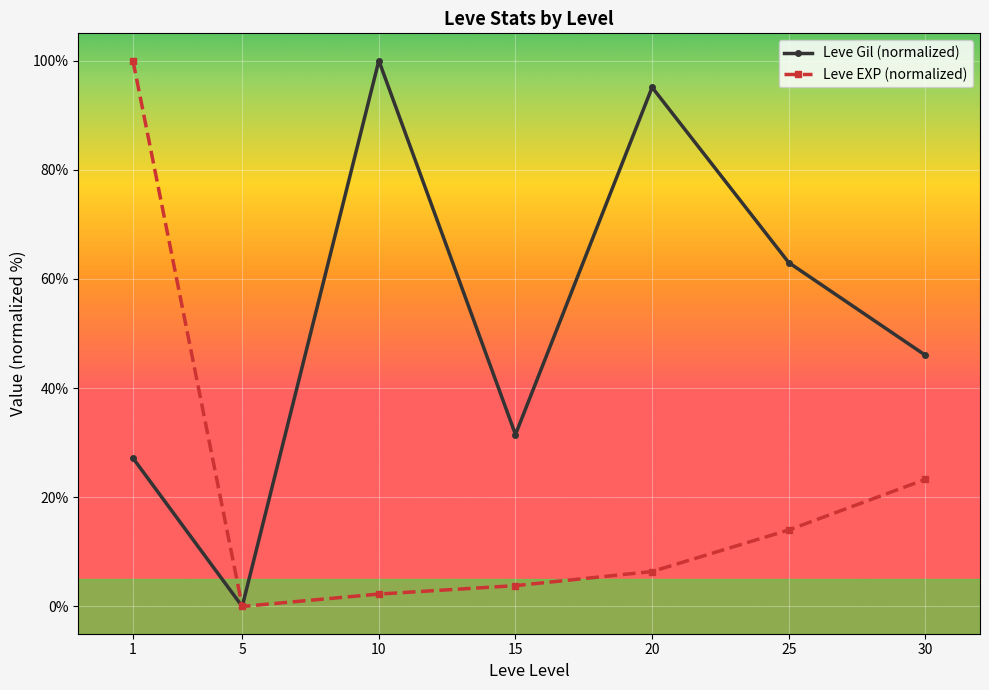

What is the difference between the highest and lowest values at 1?

72.8